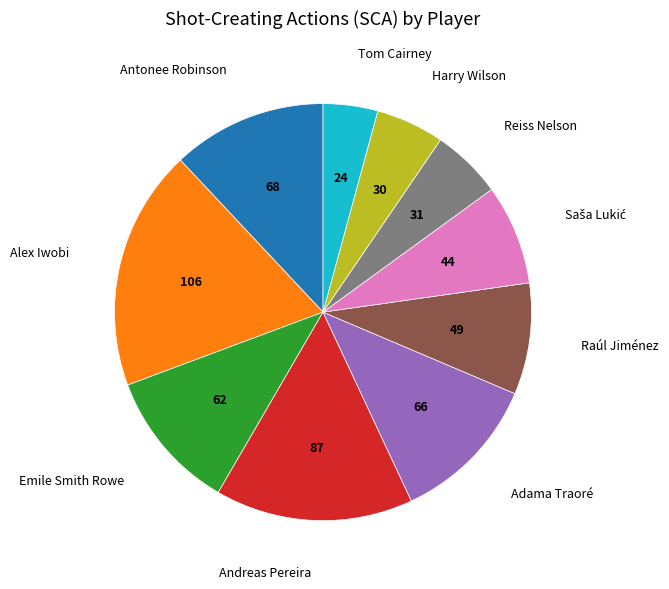

What is the ratio of the value at Emile Smith Rowe to the value at Antonee Robinson?

0.9